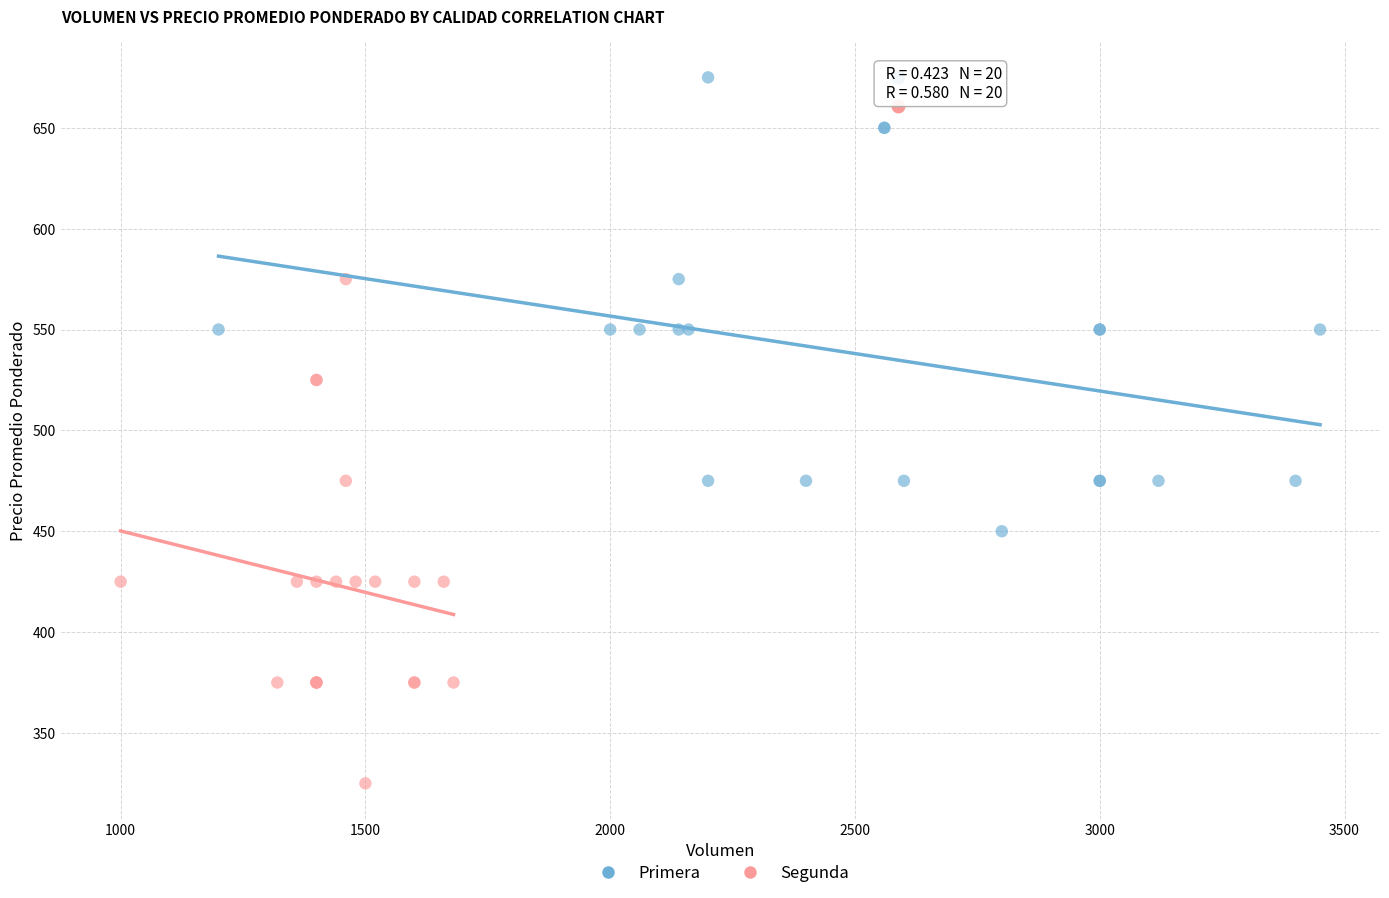

Which series reaches the minimum Y coordinate?

Segunda